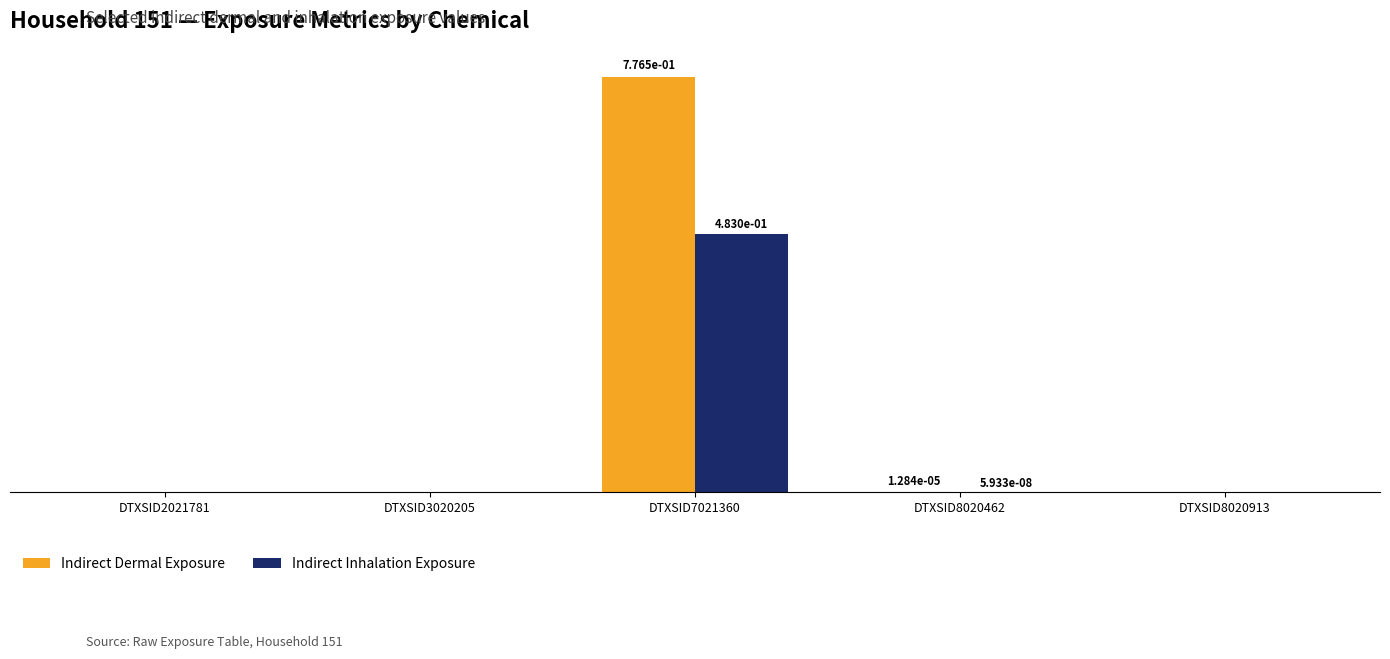

Are the bars grouped side by side (vs. stacked)?

Yes